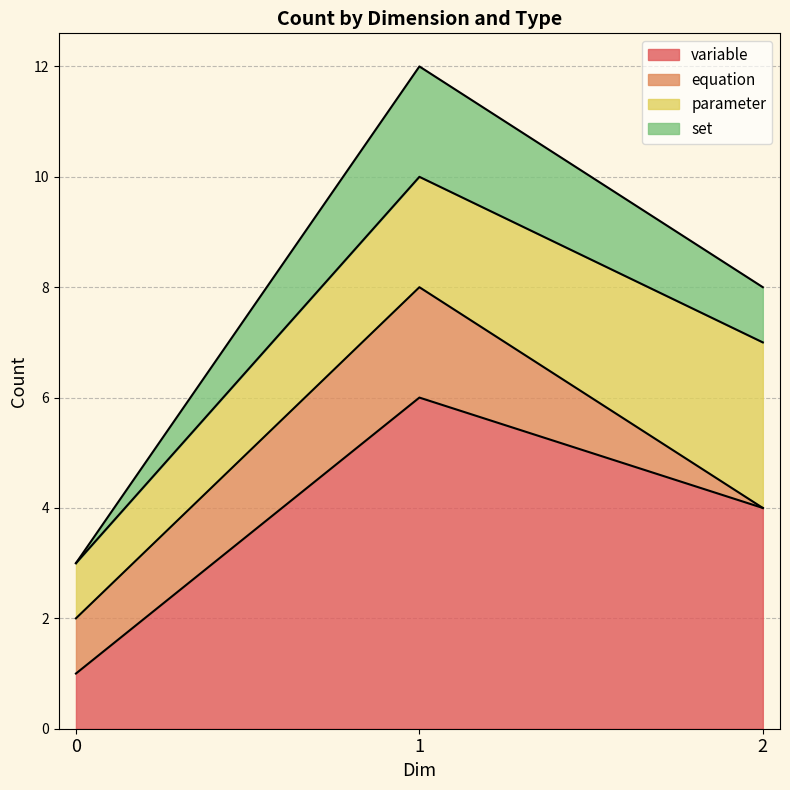

Which label corresponds to the largest value in the chart?

1